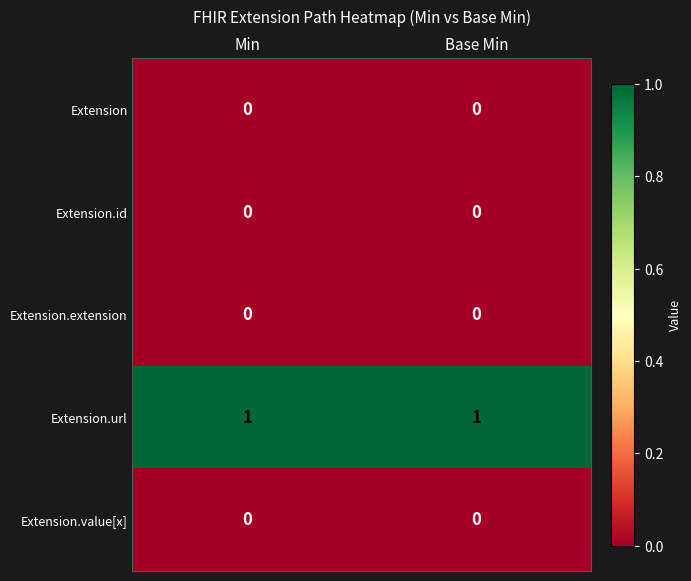

Which series has the largest total across all categories?

Extension.url